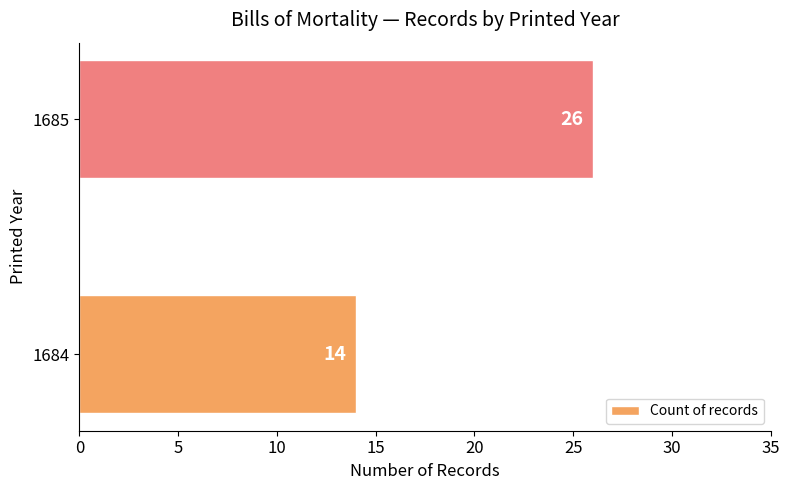

True or false: the data shows 17 at 1685.

False